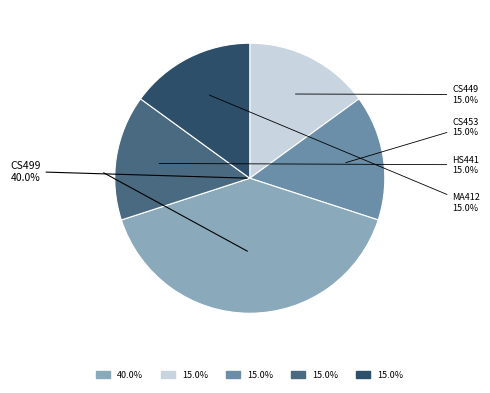

Does any single category account for the majority?

No